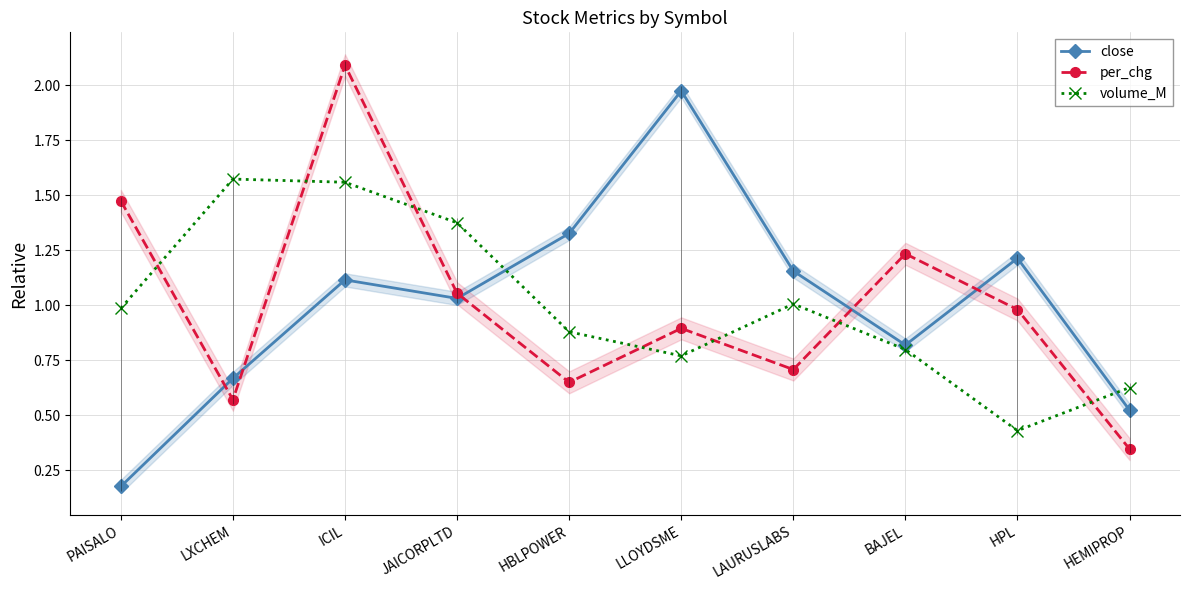

What is the label of the 5th point from the right?

LLOYDSME